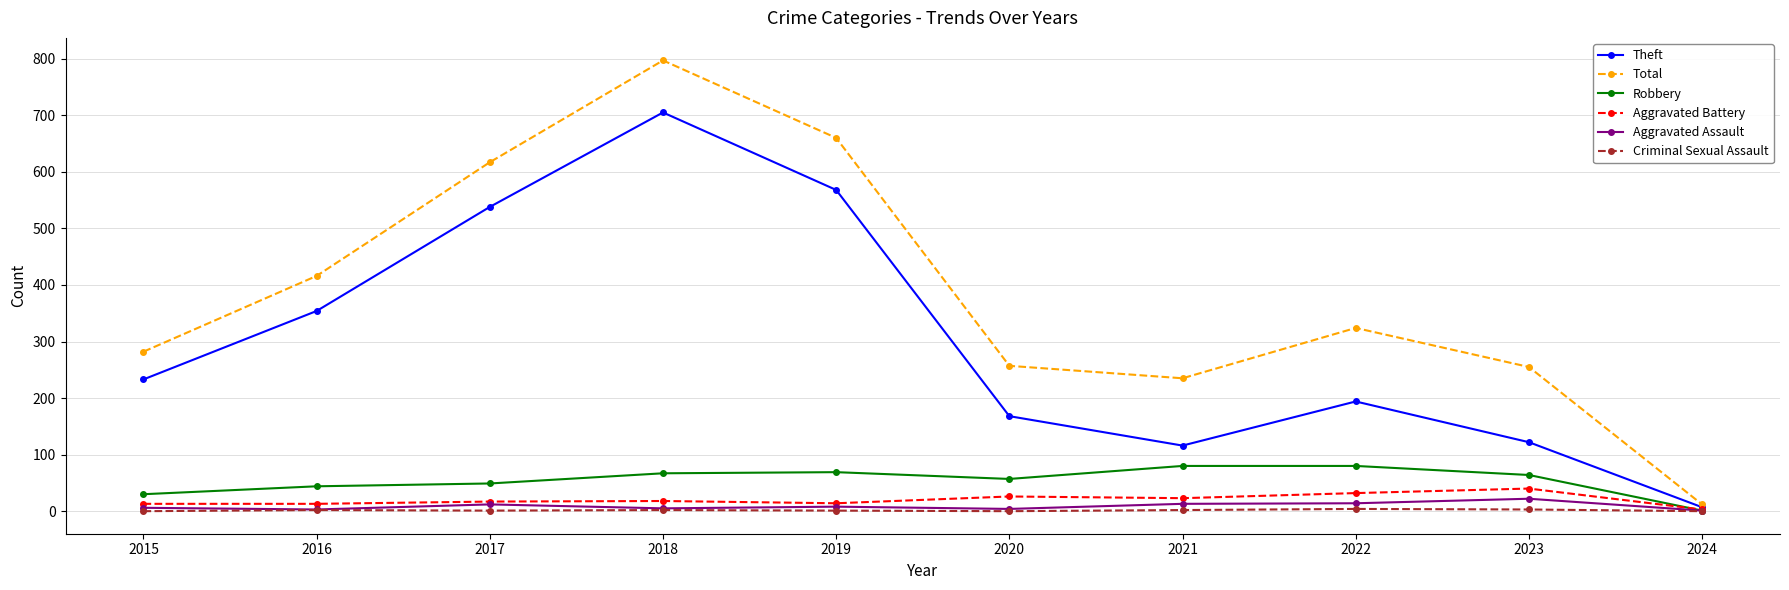

What is the spread (max minus min) of values at 2024?

12